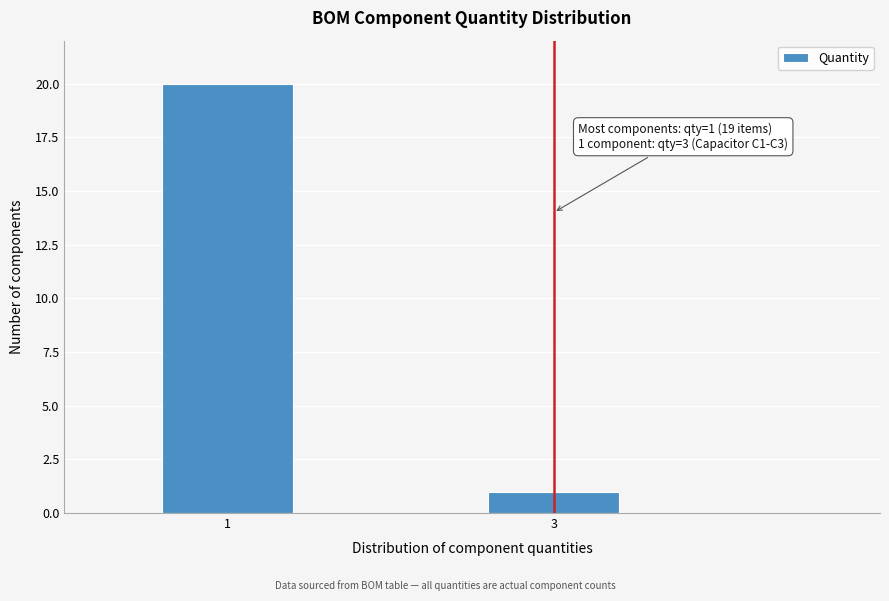

Reading left to right, what are all the values shown in this chart?

1=20	3=1